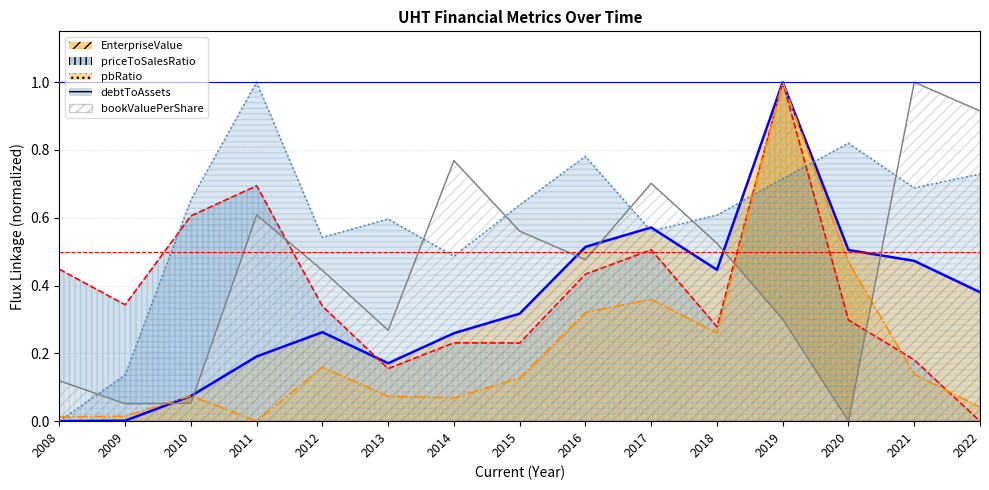

True or false: priceToSalesRatio has more than 0 interior local peaks.

True